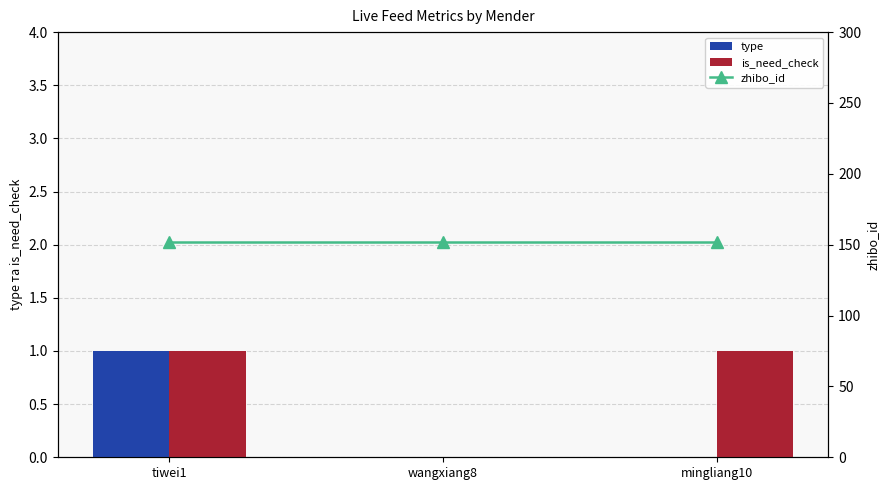

At which label does zhibo_id reach its peak?

tiwei1